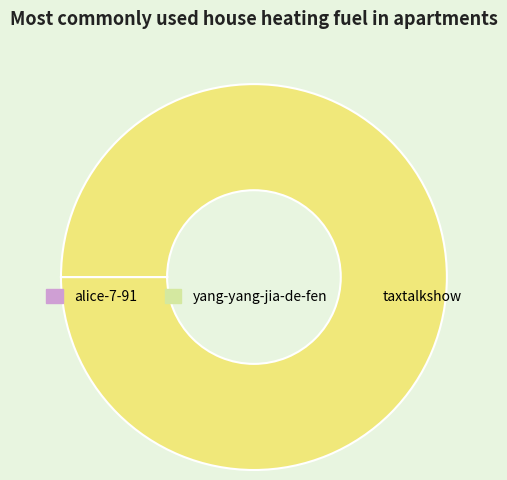

What is the largest slice in the pie chart?

taxtalkshow